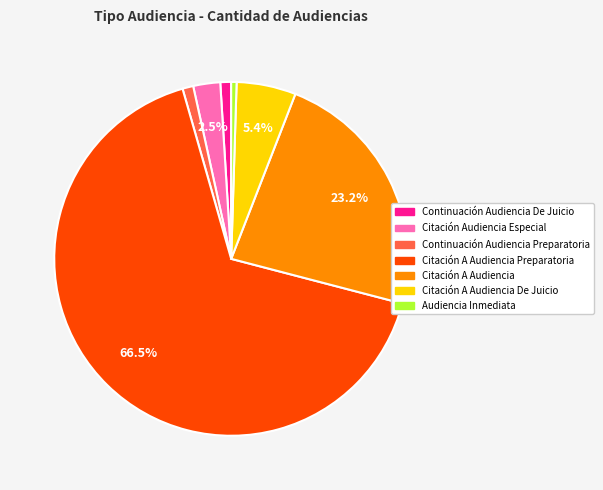

To the nearest percent, what percentage of the pie is Continuación Audiencia Preparatoria?

1%